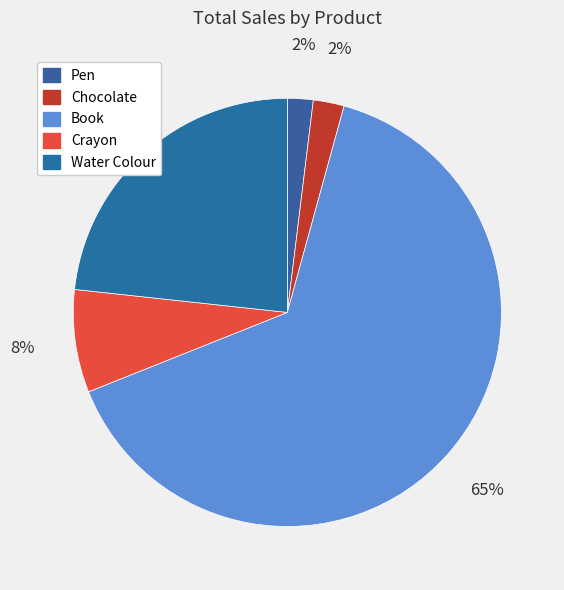

Count the number of slices in the pie.

5